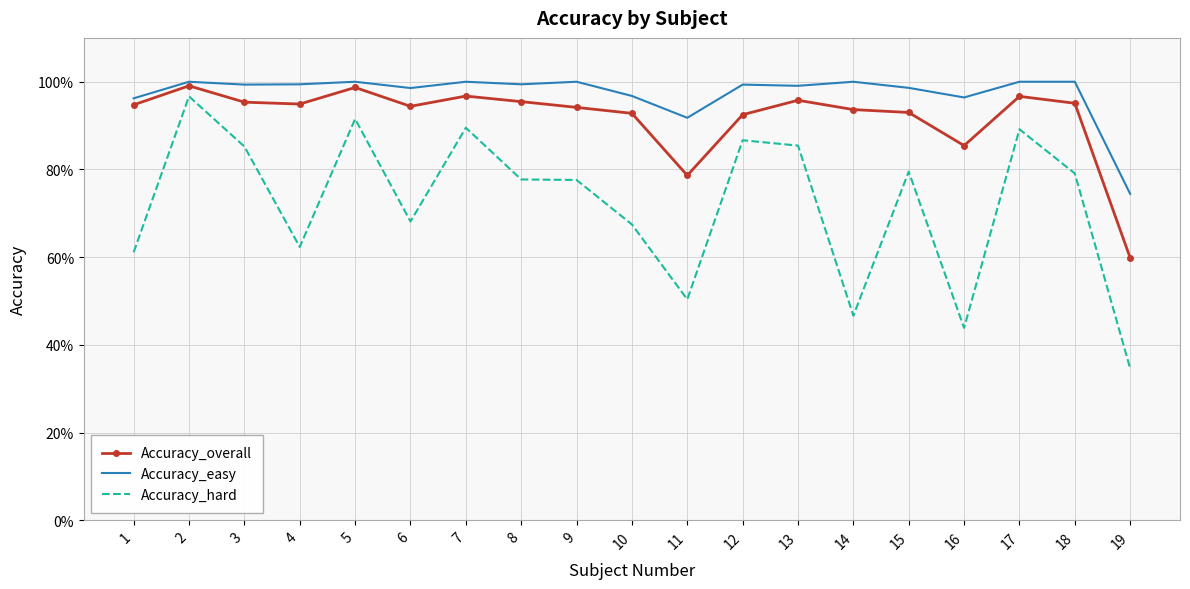

What is the total value across all series at 10?

2.6